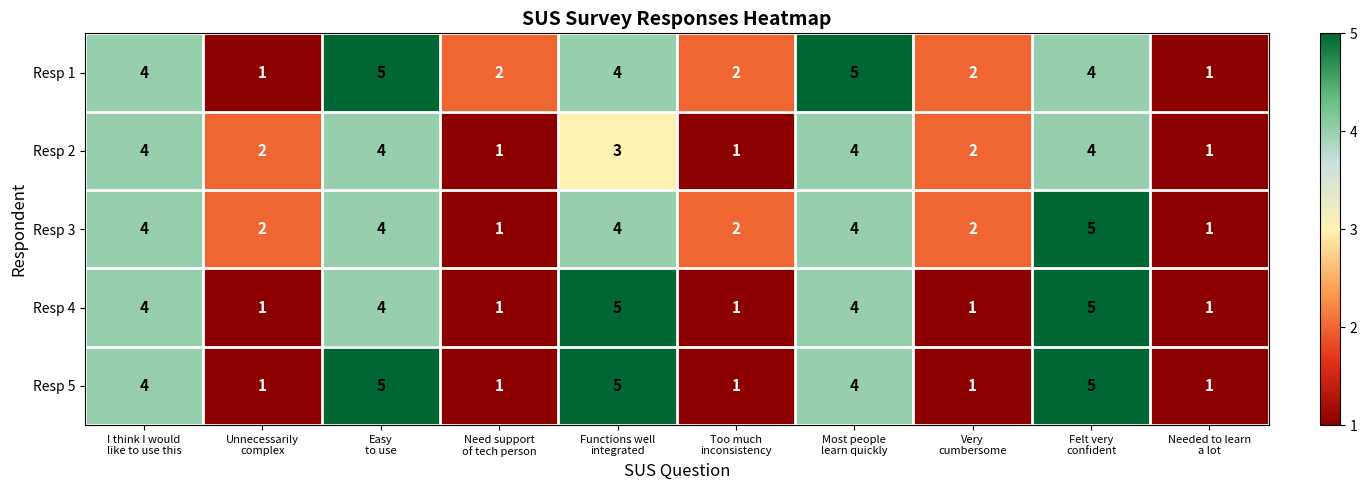

What is the sum of all Resp 4 values?

27